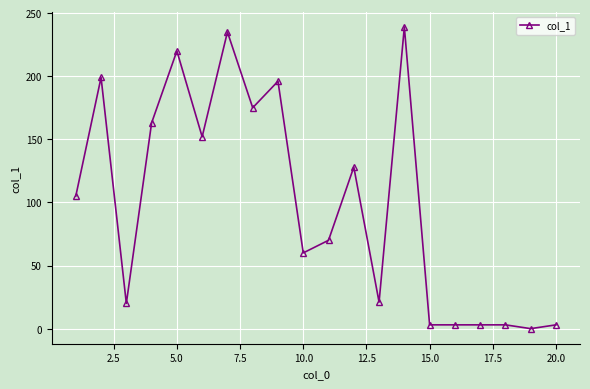

What is the greatest value displayed?

239